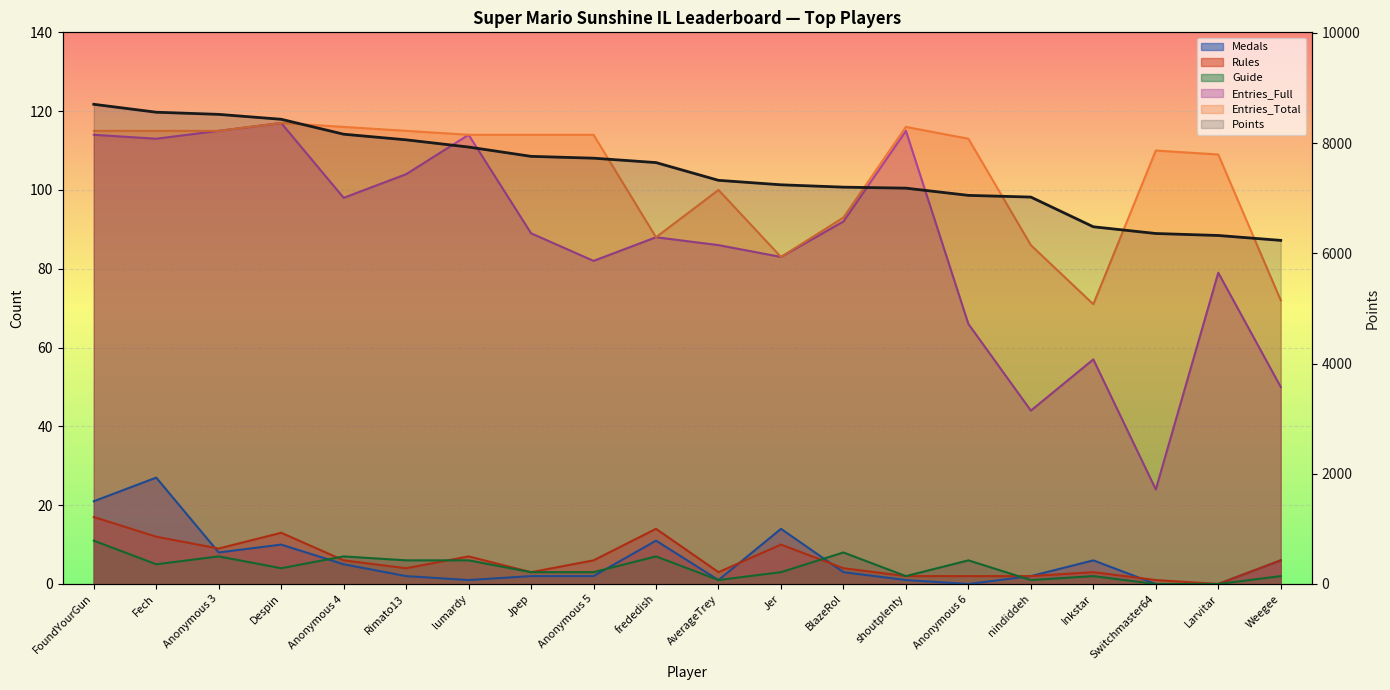

Reading left to right, what are all the values shown in this chart?

8706	8562	8523	8434	8163	8061	7930	7761	7728	7648	7326	7245	7202	7184	7053	7022	6483	6361	6325	6236